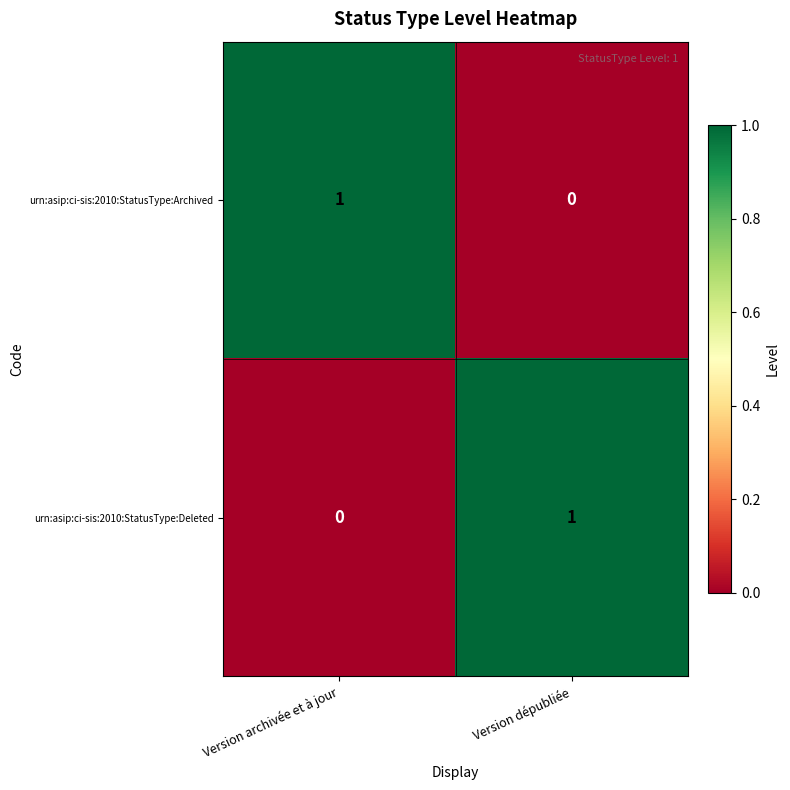

Which category has the lowest value in the urn:asip:ci-sis:2010:StatusType:Deleted series?

Version archivée et à jour